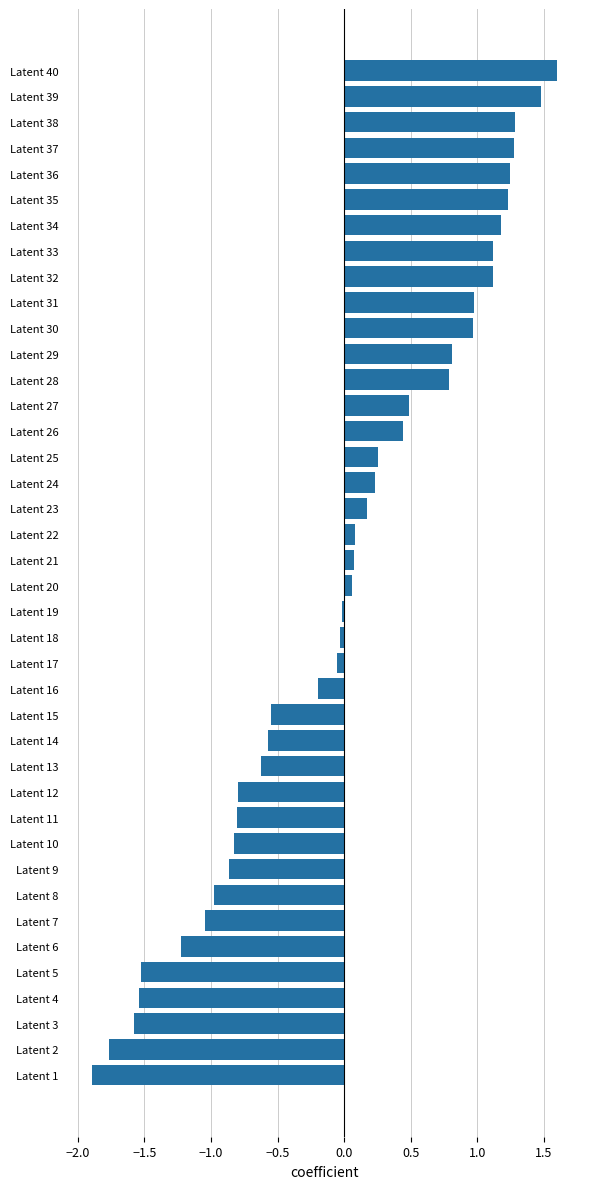

What is the change in value from Latent 35 to Latent 39?

+0.2